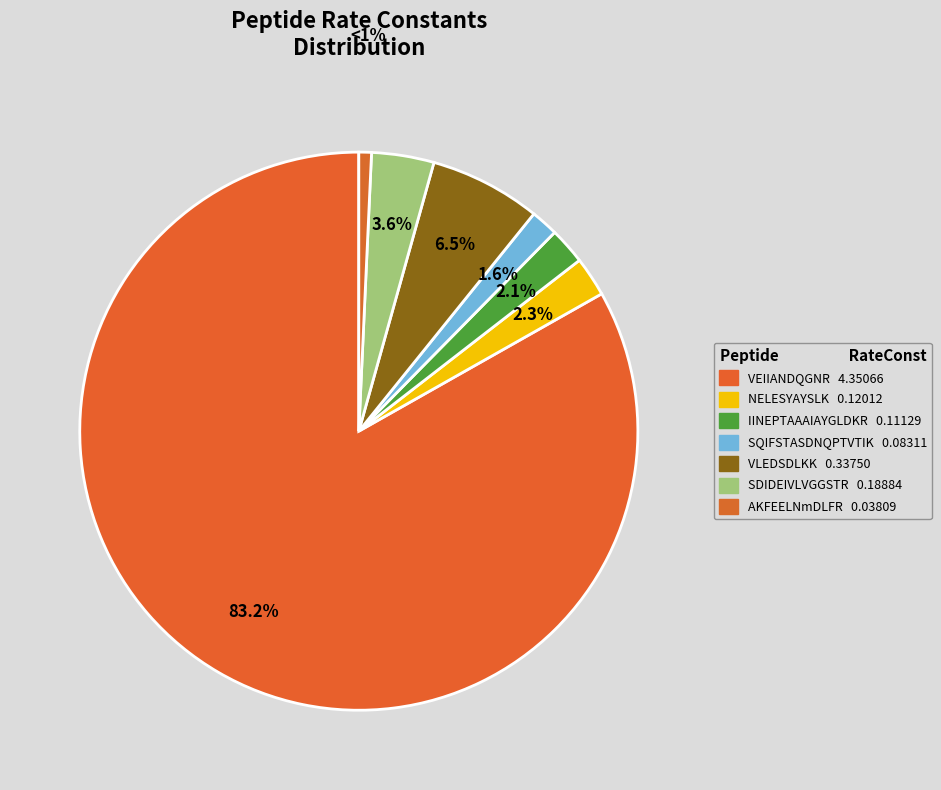

What percentage is NOT represented by SDIDEIVLVGGSTR?

96.4%